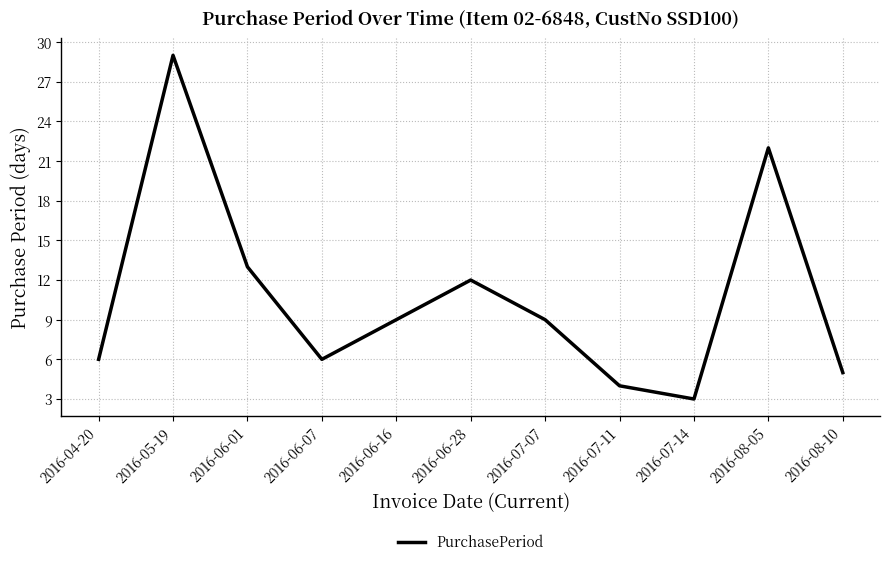

Reading left to right, list all the values displayed in this chart.

2016-04-20=6	2016-05-19=29	2016-06-01=13	2016-06-07=6	2016-06-16=9	2016-06-28=12	2016-07-07=9	2016-07-11=4	2016-07-14=3	2016-08-05=22	2016-08-10=5